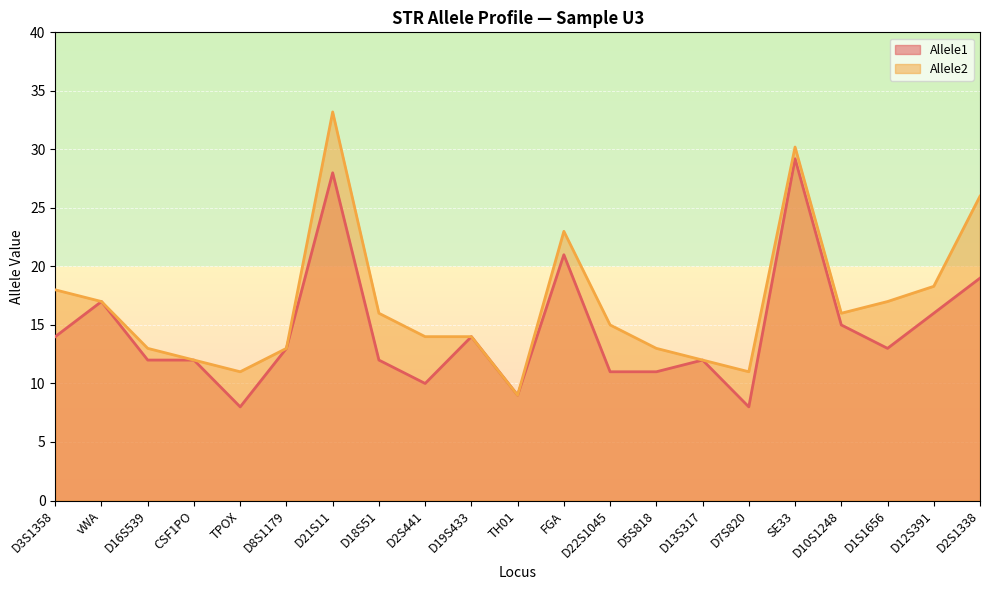

Which has a higher value, D13S317 or FGA?

FGA